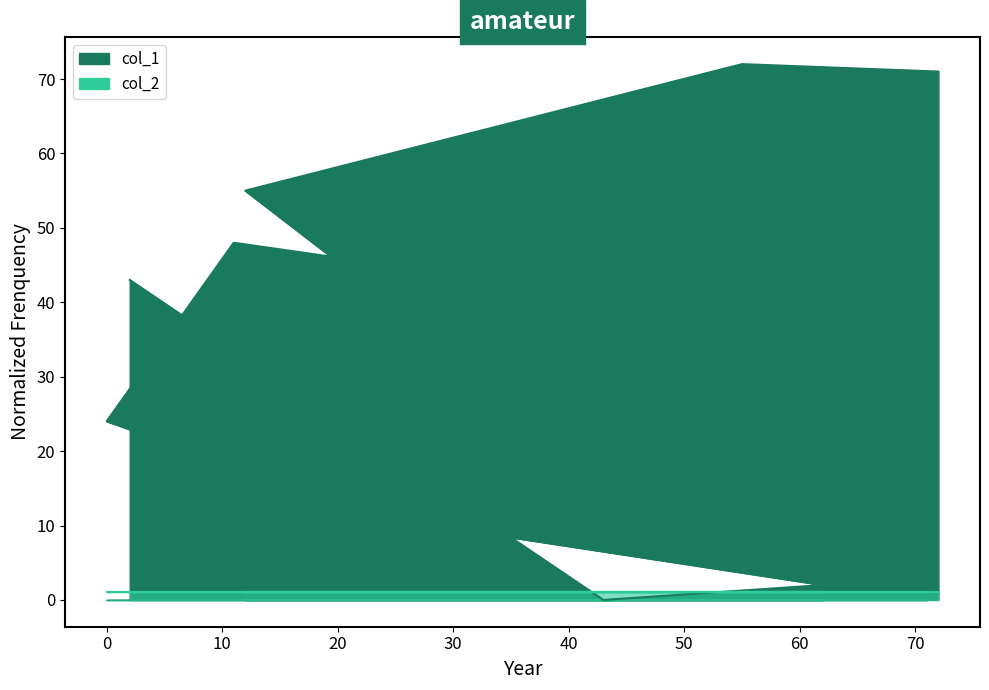

What value does the data have at 12?

55